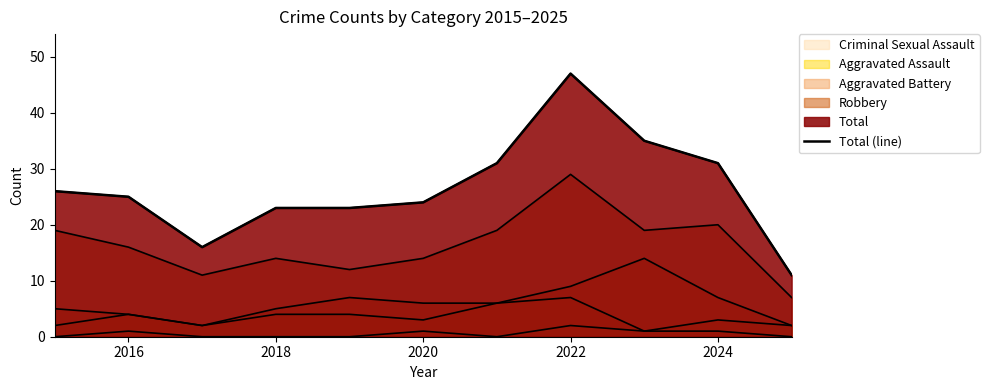

What is the sum of all values?

292